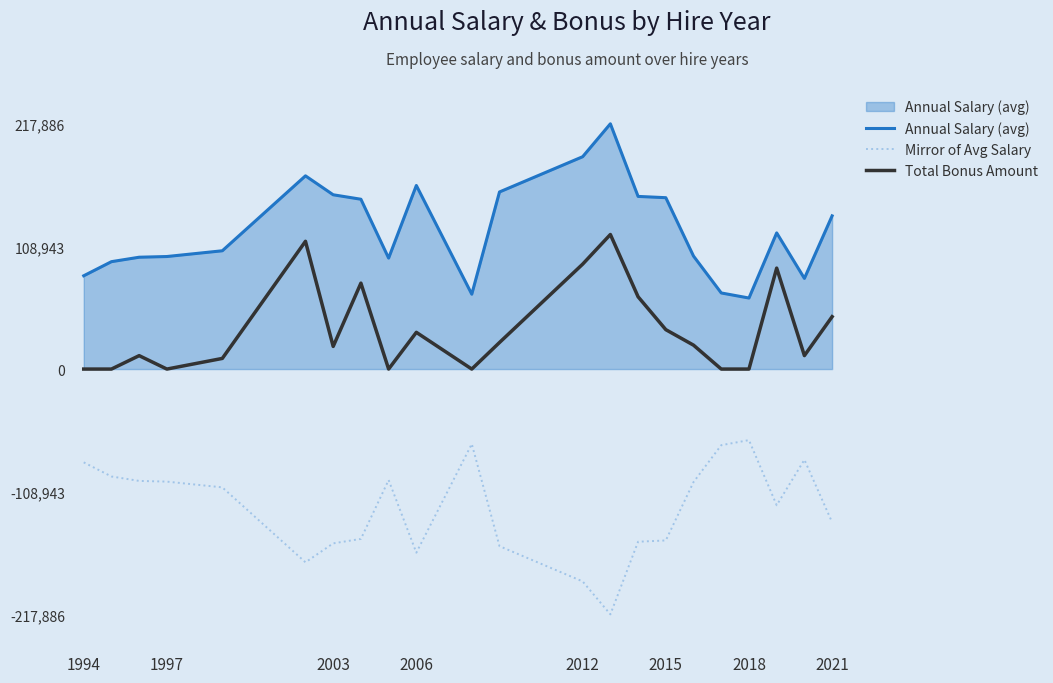

List the series in order of their overall mean, highest first.

Annual Salary (avg), Total Bonus Amount, Mirror of Avg Salary